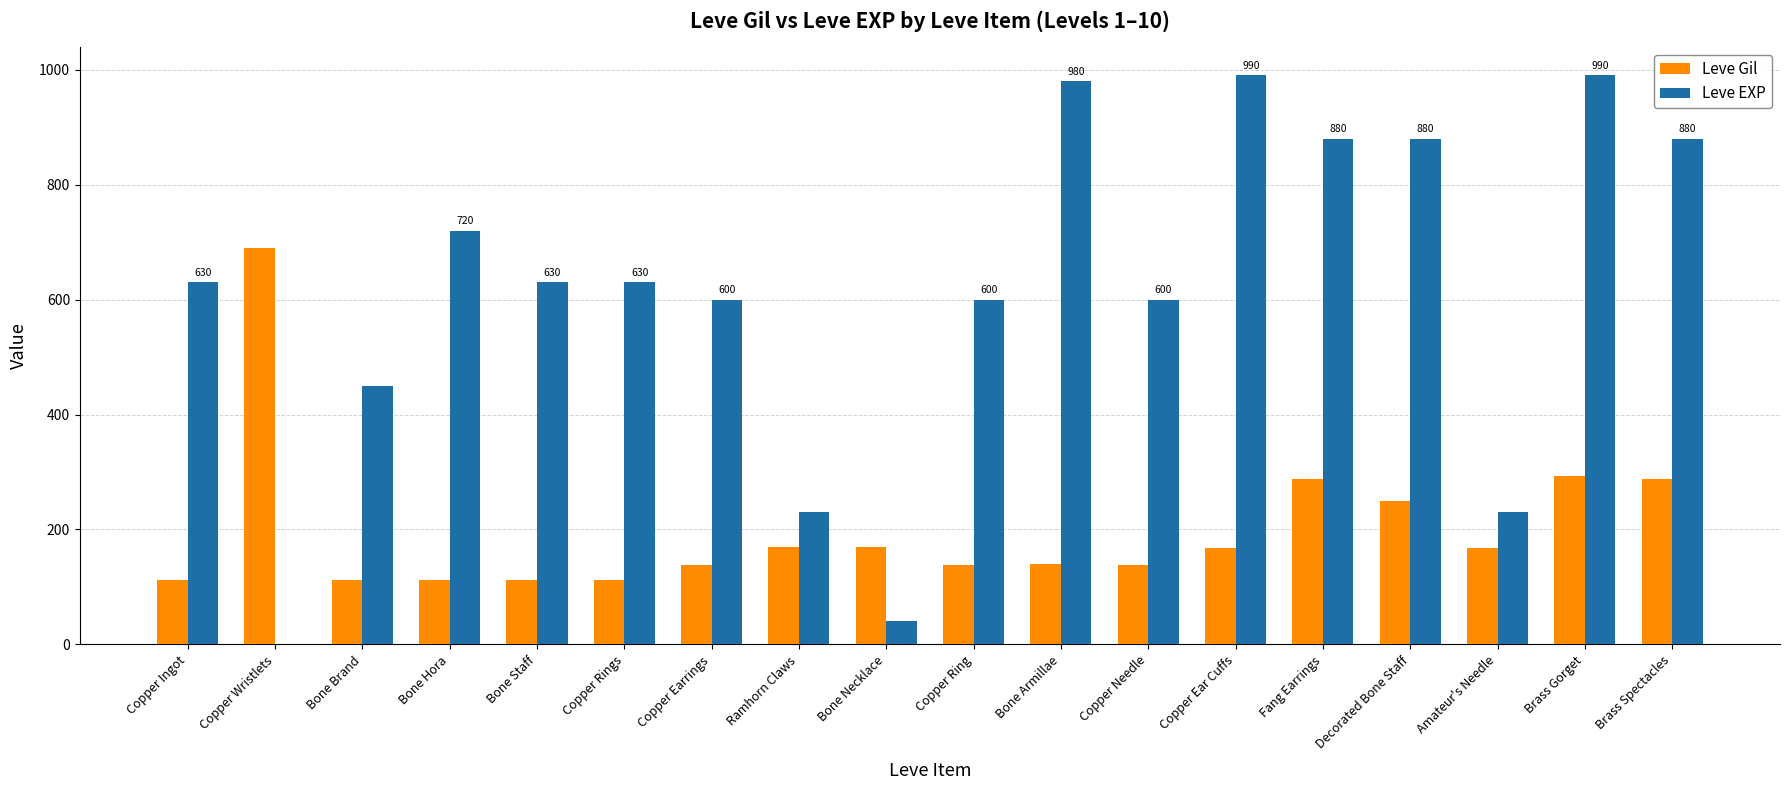

At which category is the sum across all series the highest?

Brass Gorget